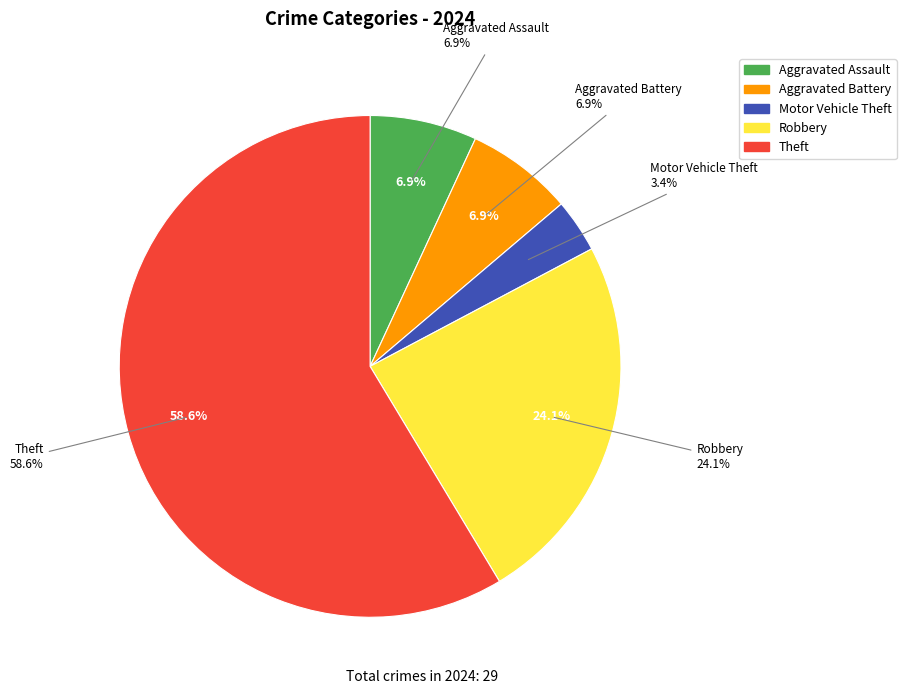

Is there a majority slice in this chart?

Yes